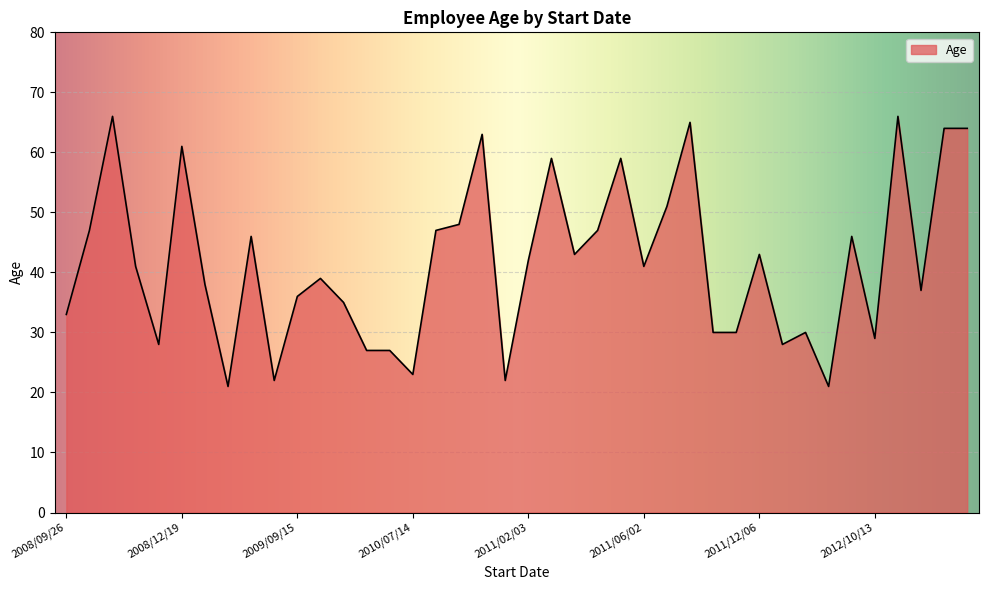

What is the greatest value displayed?

66